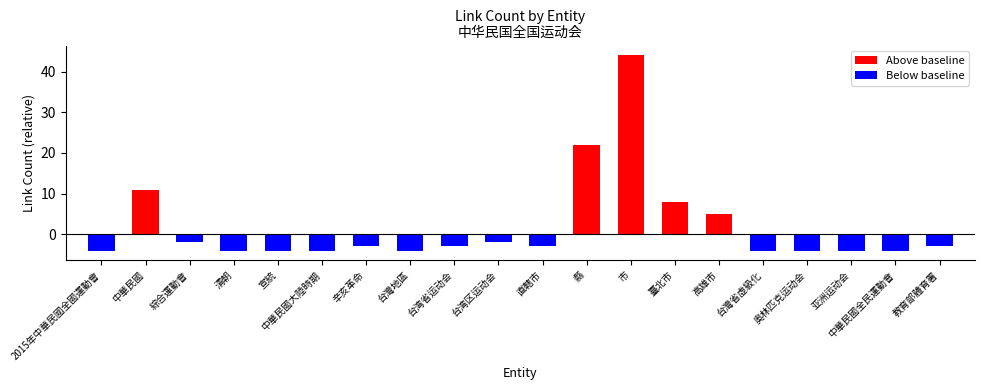

At which label does the data first exceed 2?

中華民國